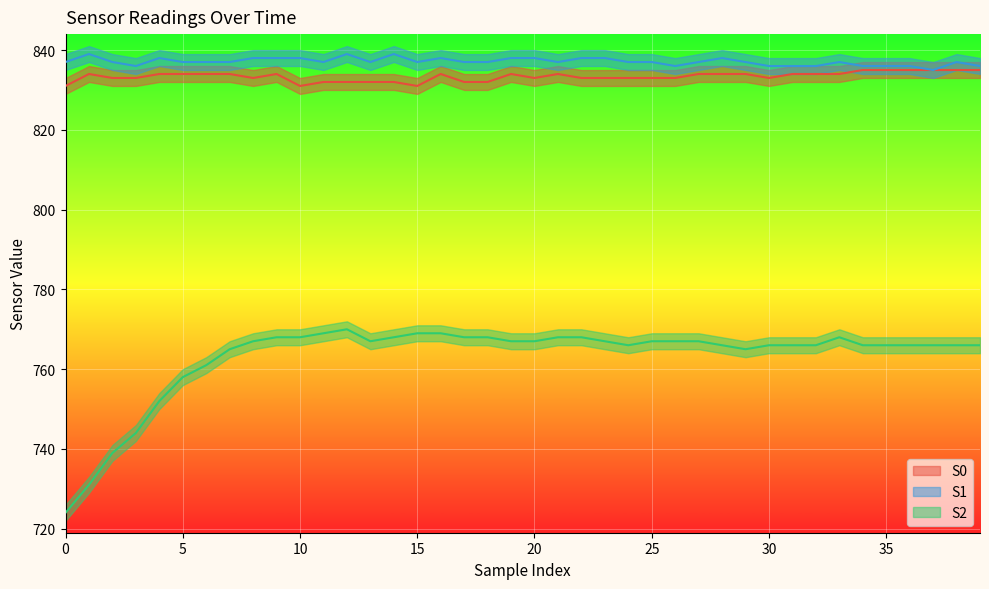

How many values in the S1 series are below 837?

10